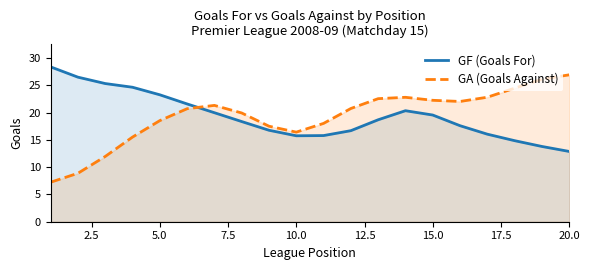

The value of GF (Goals For) at 10.0 is 23.6. True or false?

False